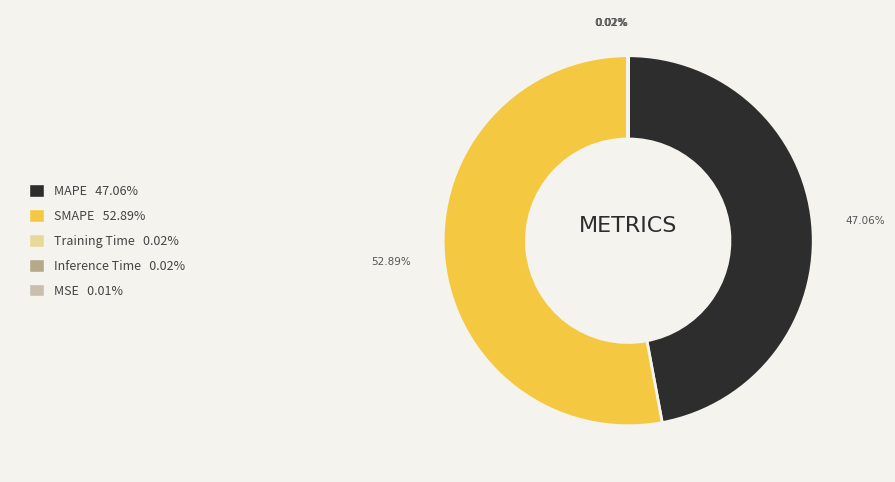

Does MAPE represent more than half of the total?

No